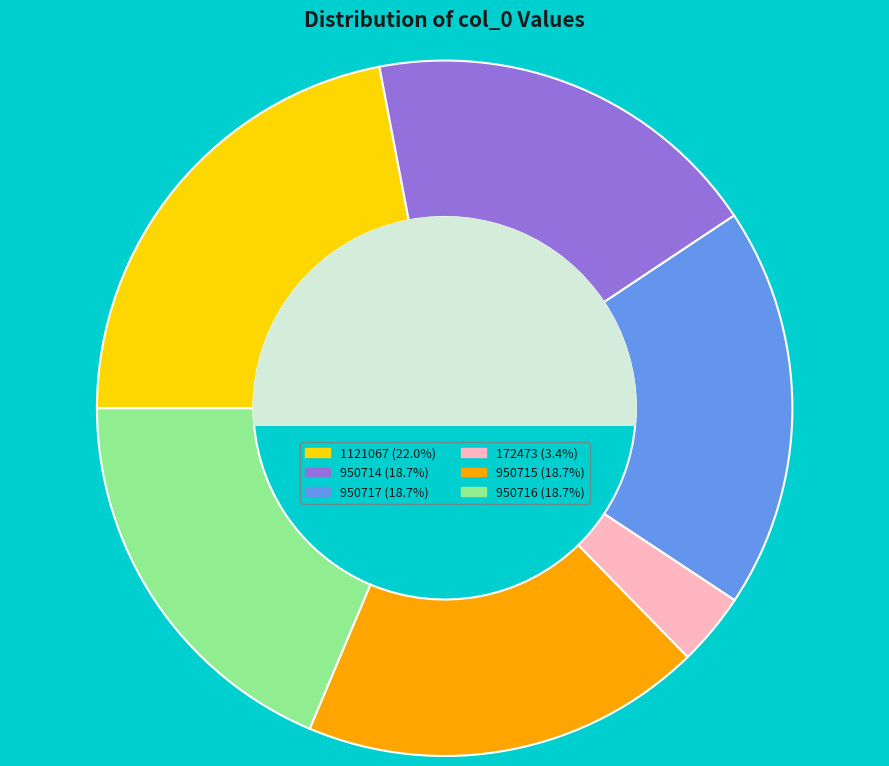

Between 172473 and 1121067, which is larger?

1121067